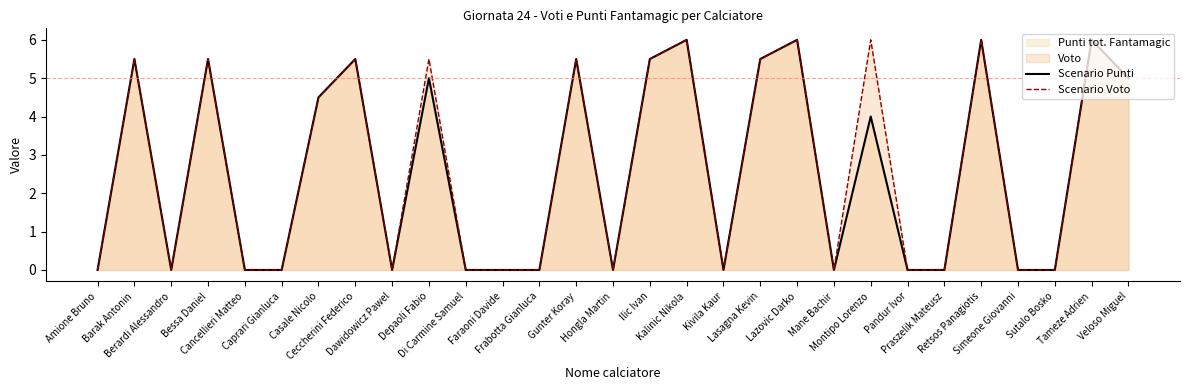

The value of Scenario Voto at Barak Antonin is 2.3. True or false?

False